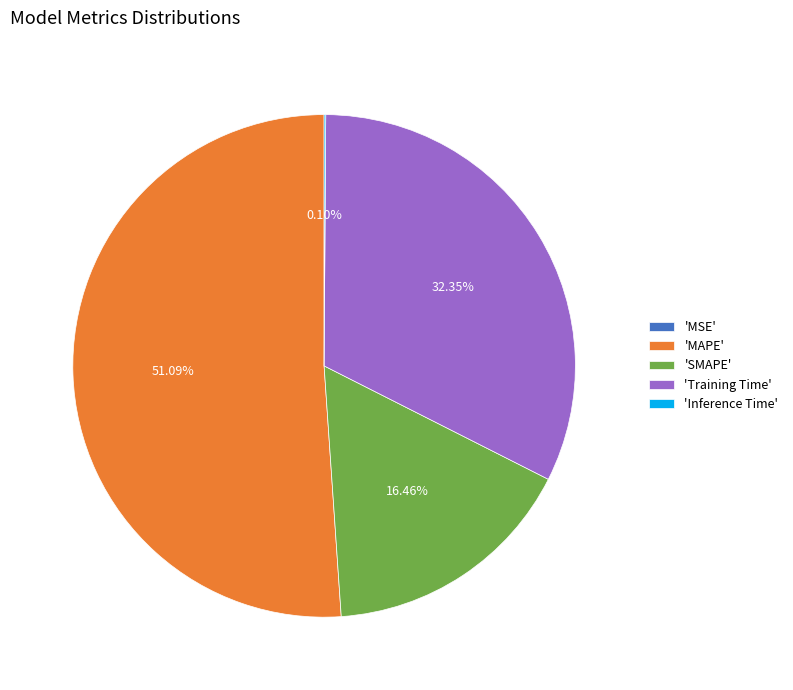

Is there any slice that represents more than half of the pie?

Yes